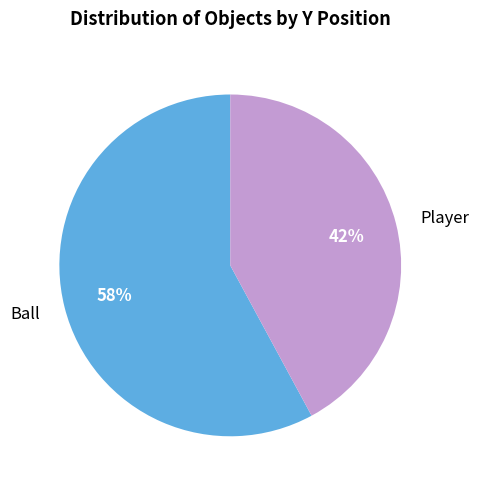

Does Ball account for over 50% of the chart?

Yes